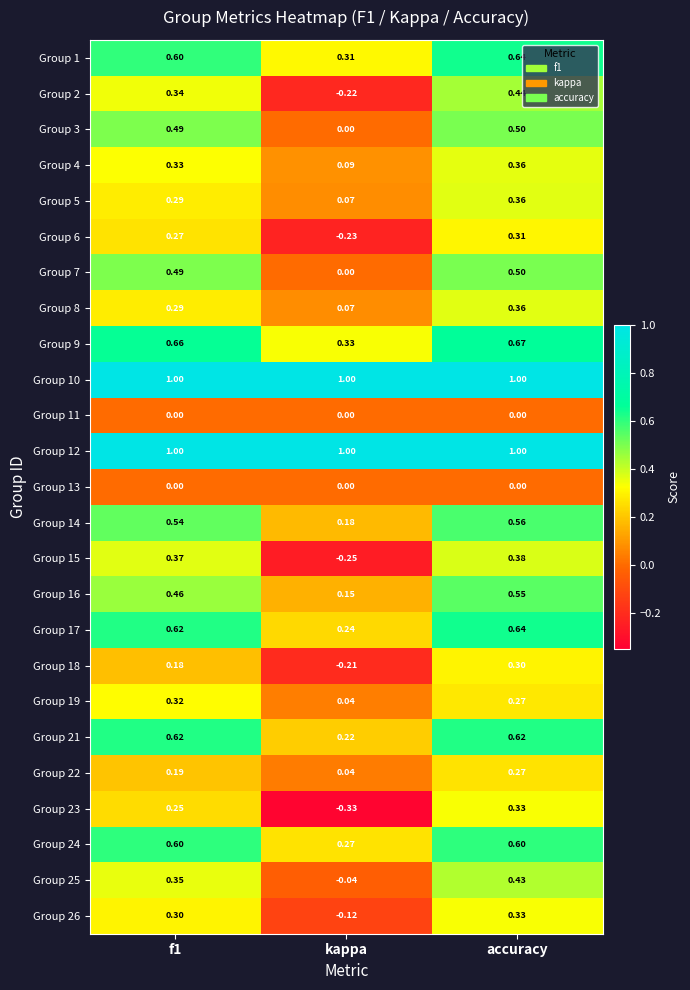

At which category is the sum across all series the highest?

accuracy